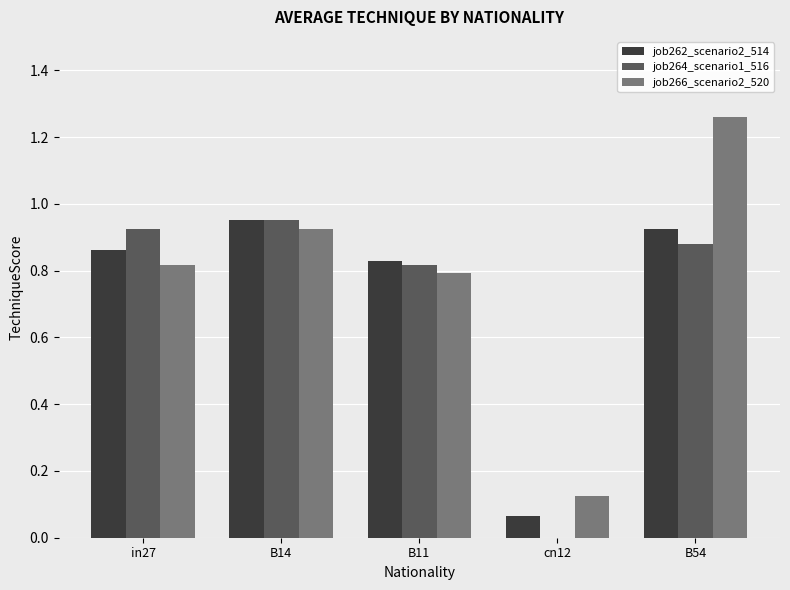

What is the total value across all series at B54?

3.1